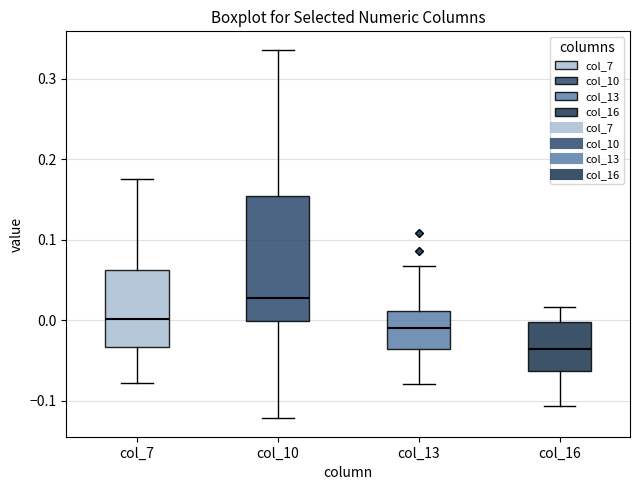

Which box's median line is the lowest?

col_16